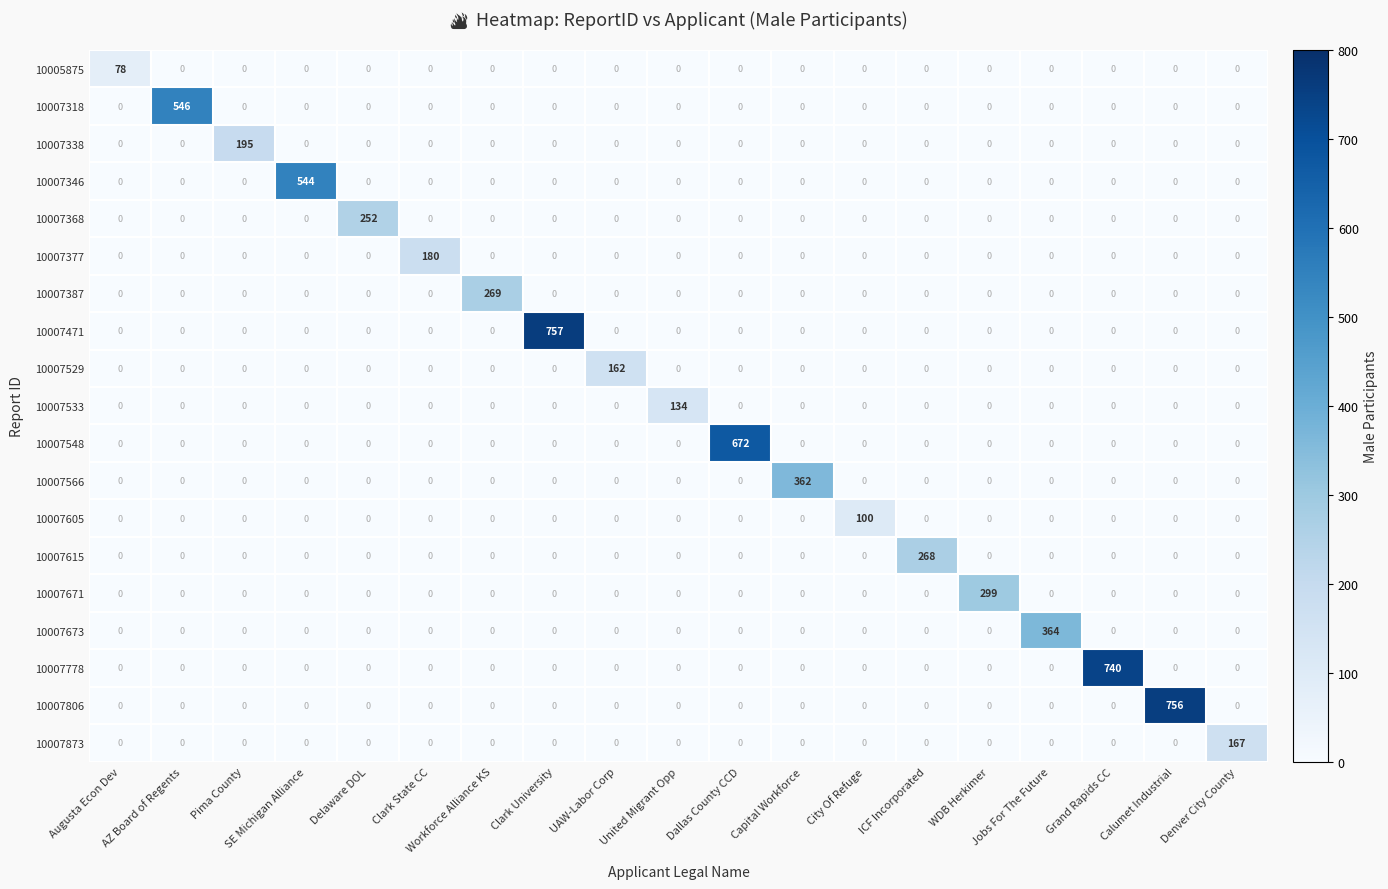

What is the difference between the highest and lowest values at SE Michigan Alliance?

544